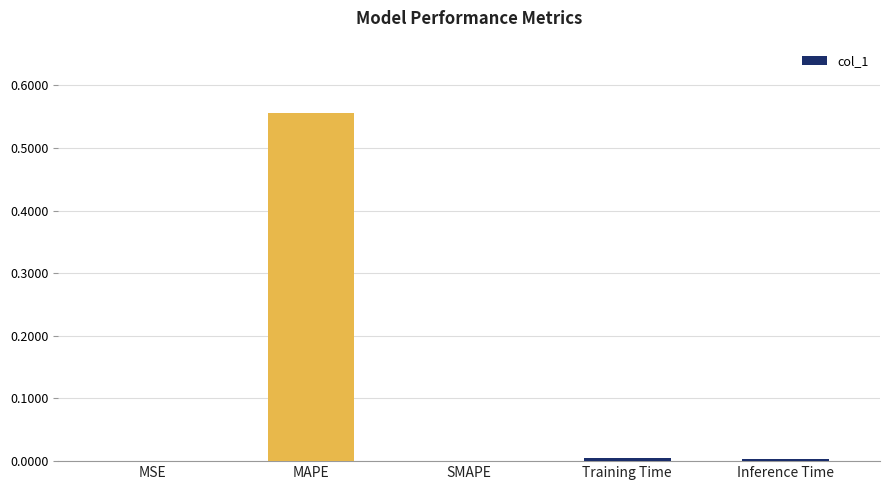

Count the number of categories in the chart.

5